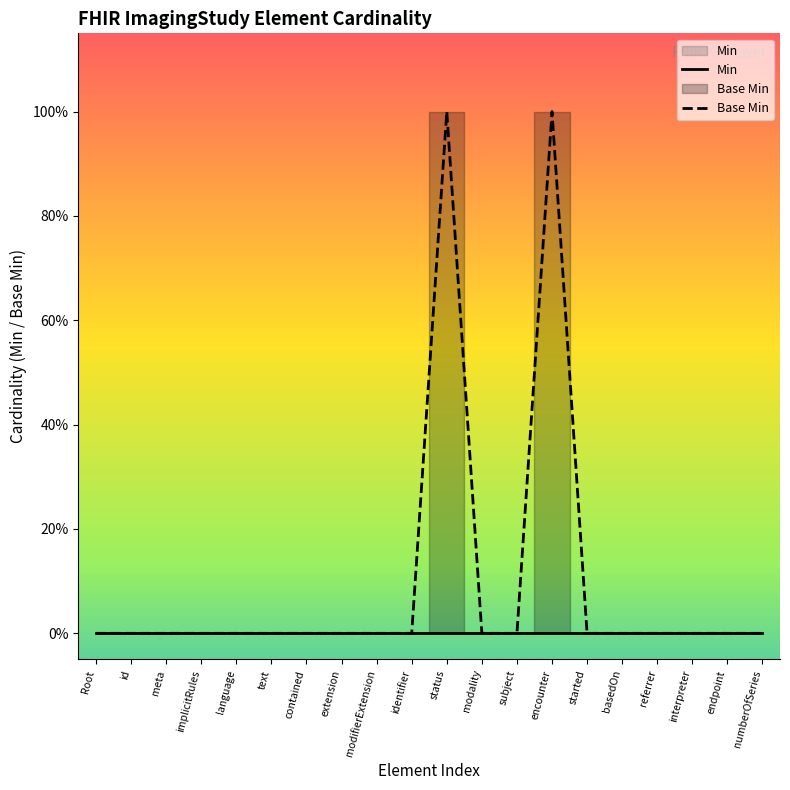

How many distinct data groups are displayed?

2